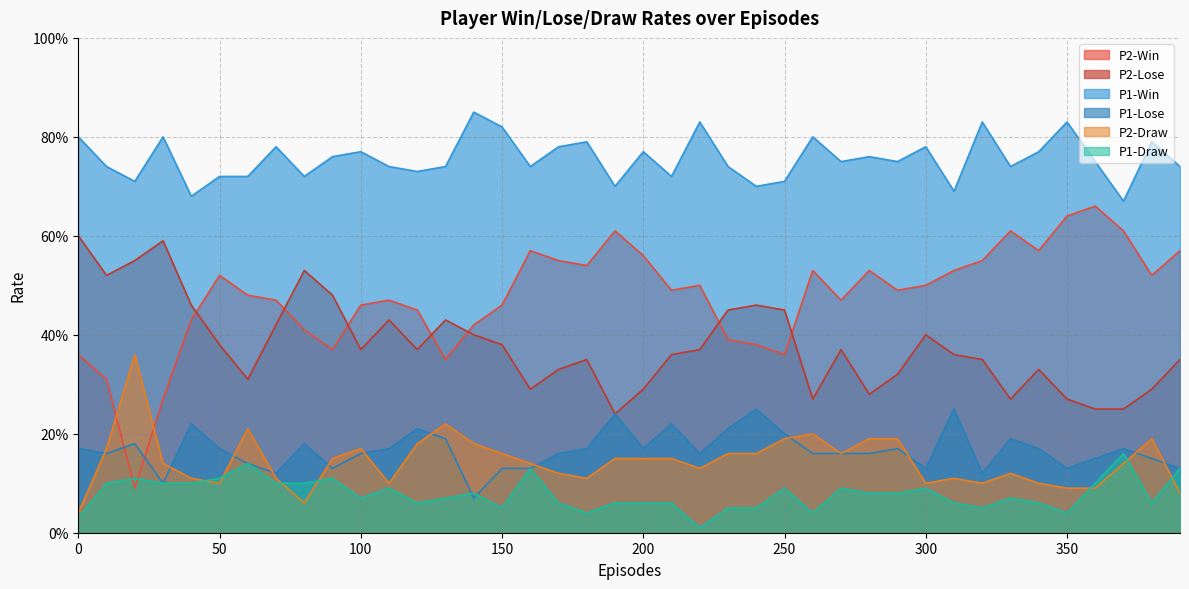

What is the difference between the highest and lowest values at 370?

0.5